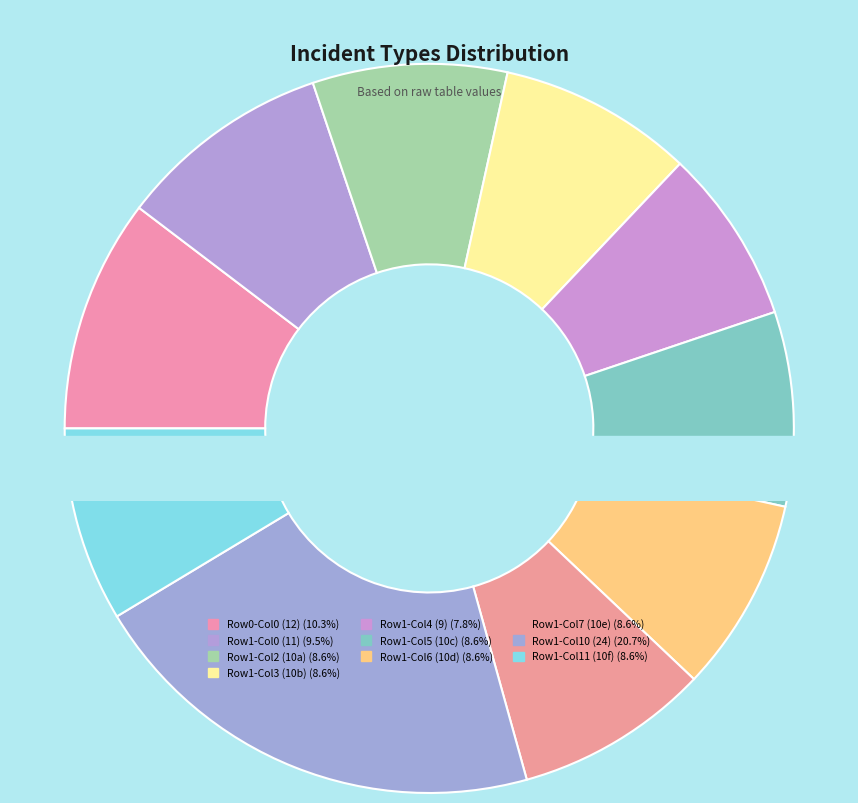

To the nearest percent, what is the difference between the largest and smallest slice percentages?

13%